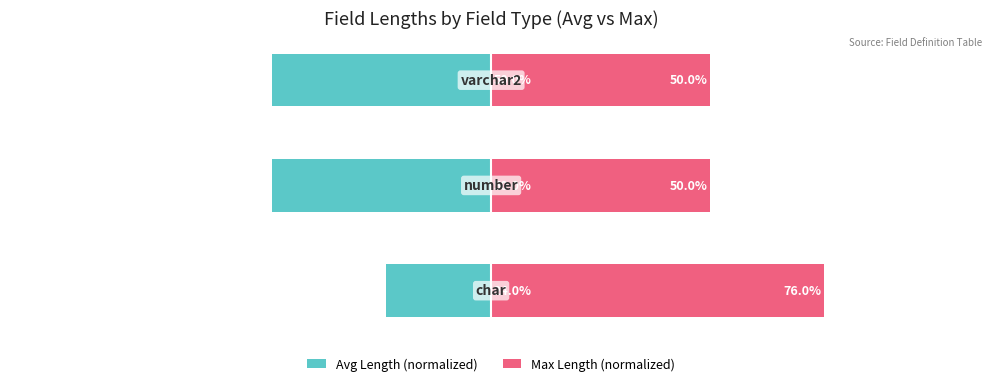

Is it true that Avg Length (normalized) equals -24.0 at 0?

True